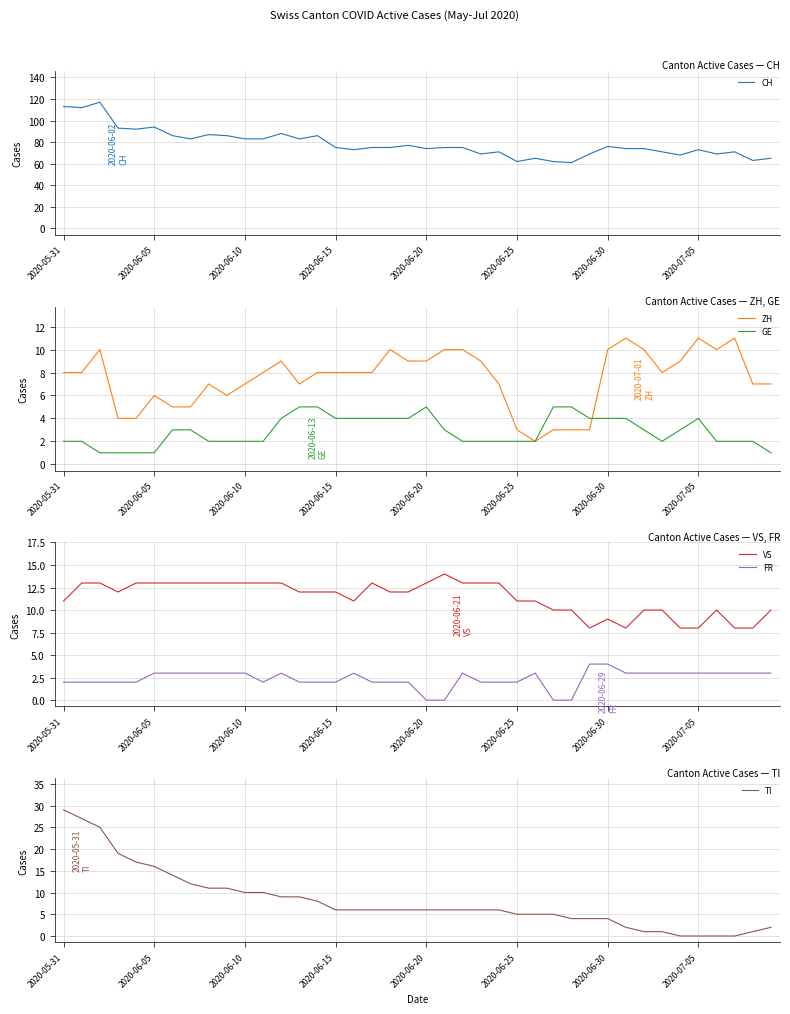

What are all the series names shown in the legend?

CH, ZH, GE, VS, FR, TI